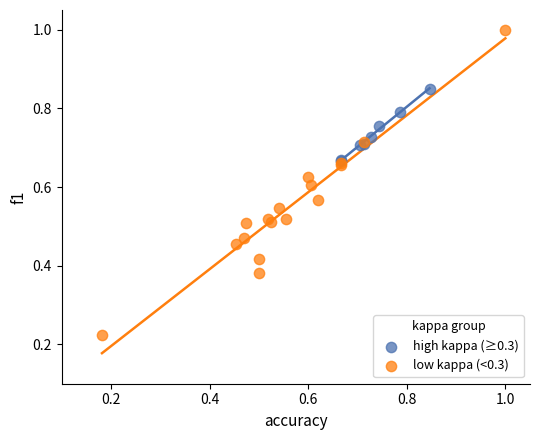

Which series has the widest spread of Y values?

low kappa (<0.3)